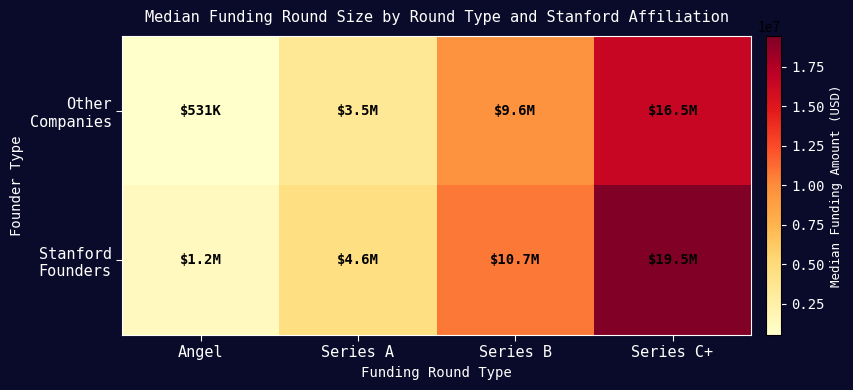

At how many categories does at least one series exceed 8607336?

2